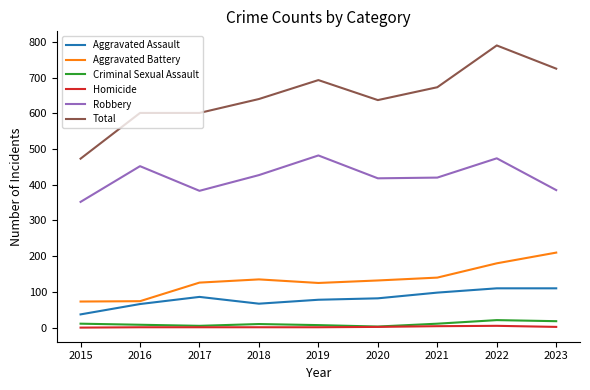

Count the number of data series in this chart.

6